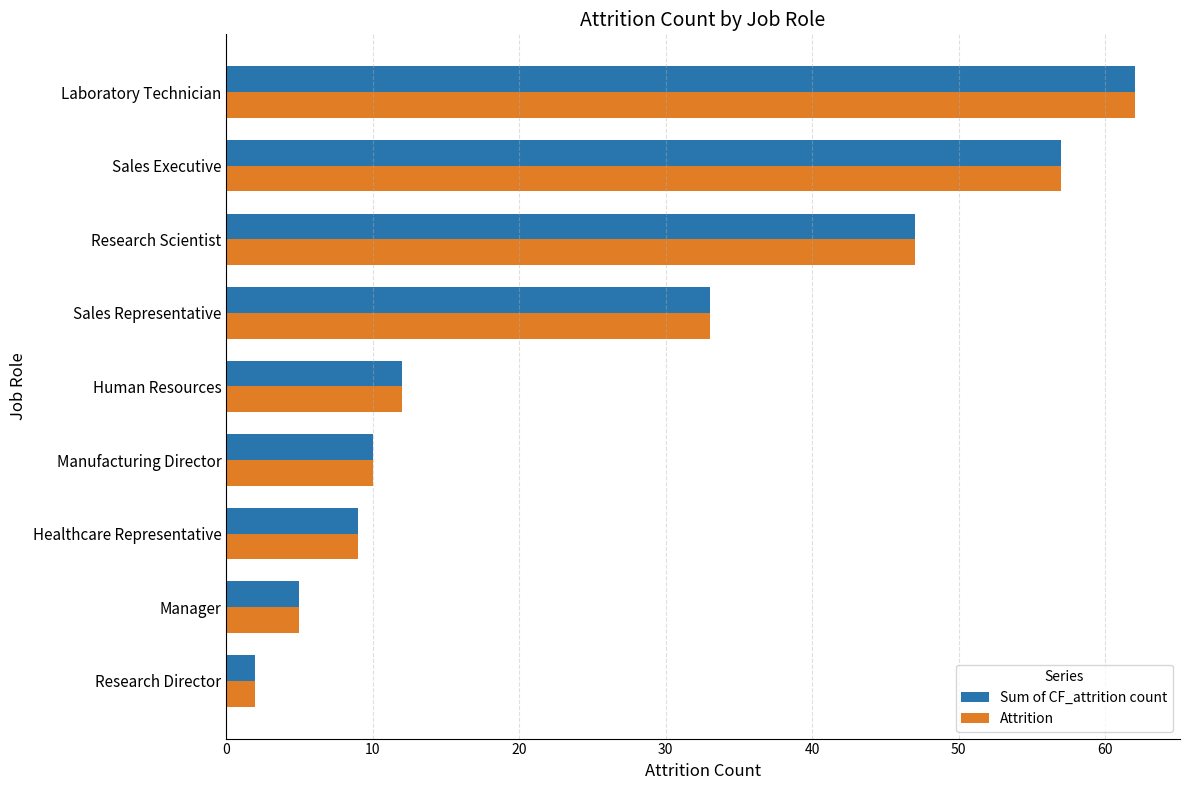

What is the sum of all Sum of CF_attrition count values?

237